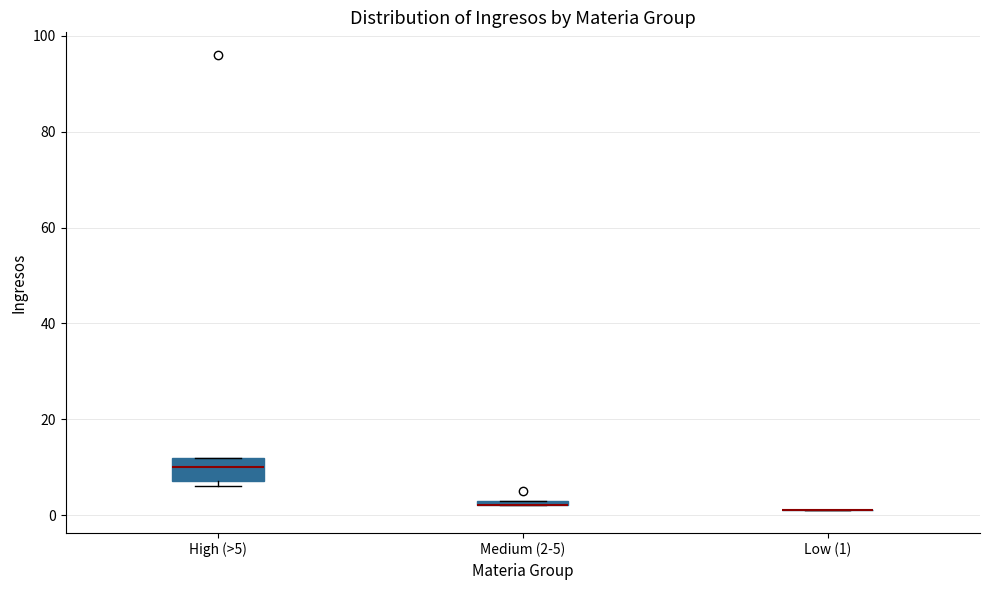

Where is the upper edge of the box for High (>5) on the y-axis? The values are not printed on the chart, so give them approximately, as read against the axis.

12